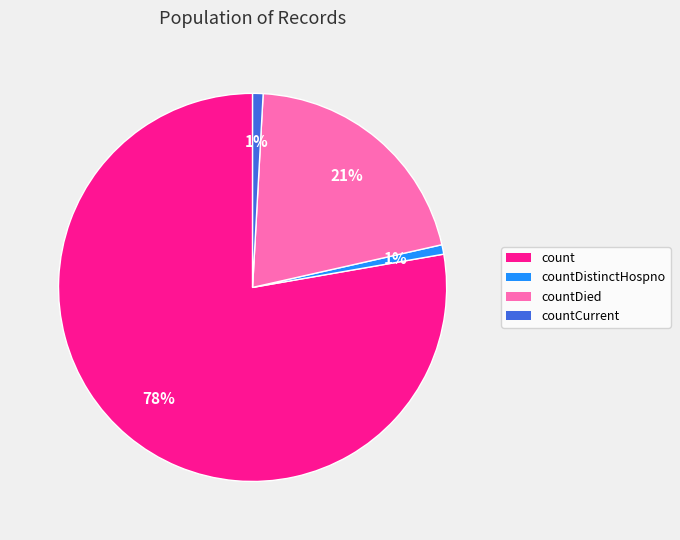

True or false: countCurrent accounts for 1% of the total.

True